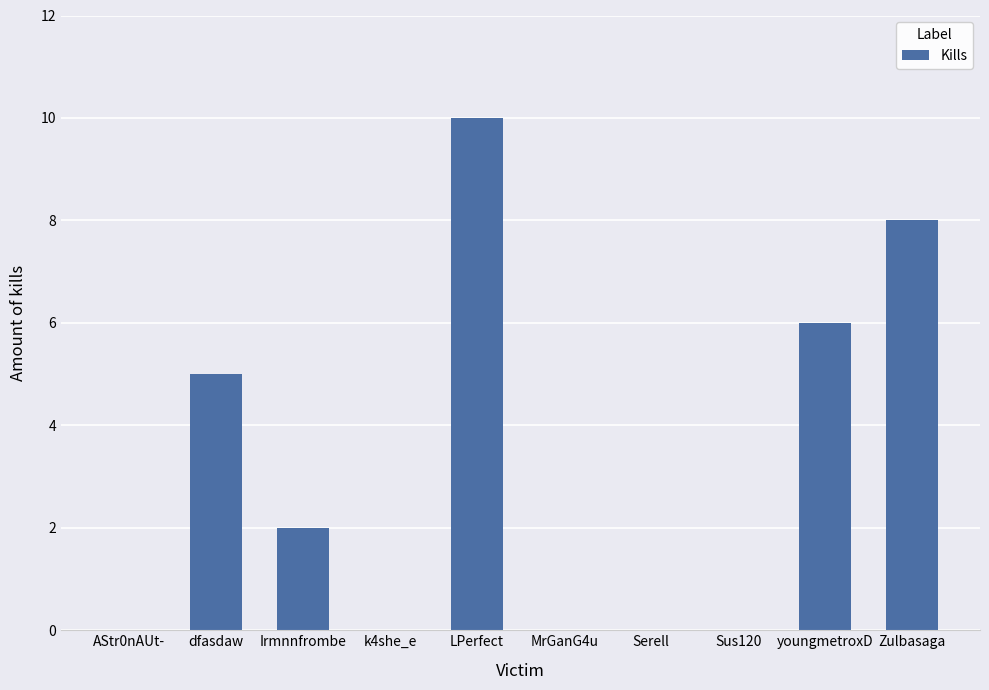

What is the sum of all values?

31